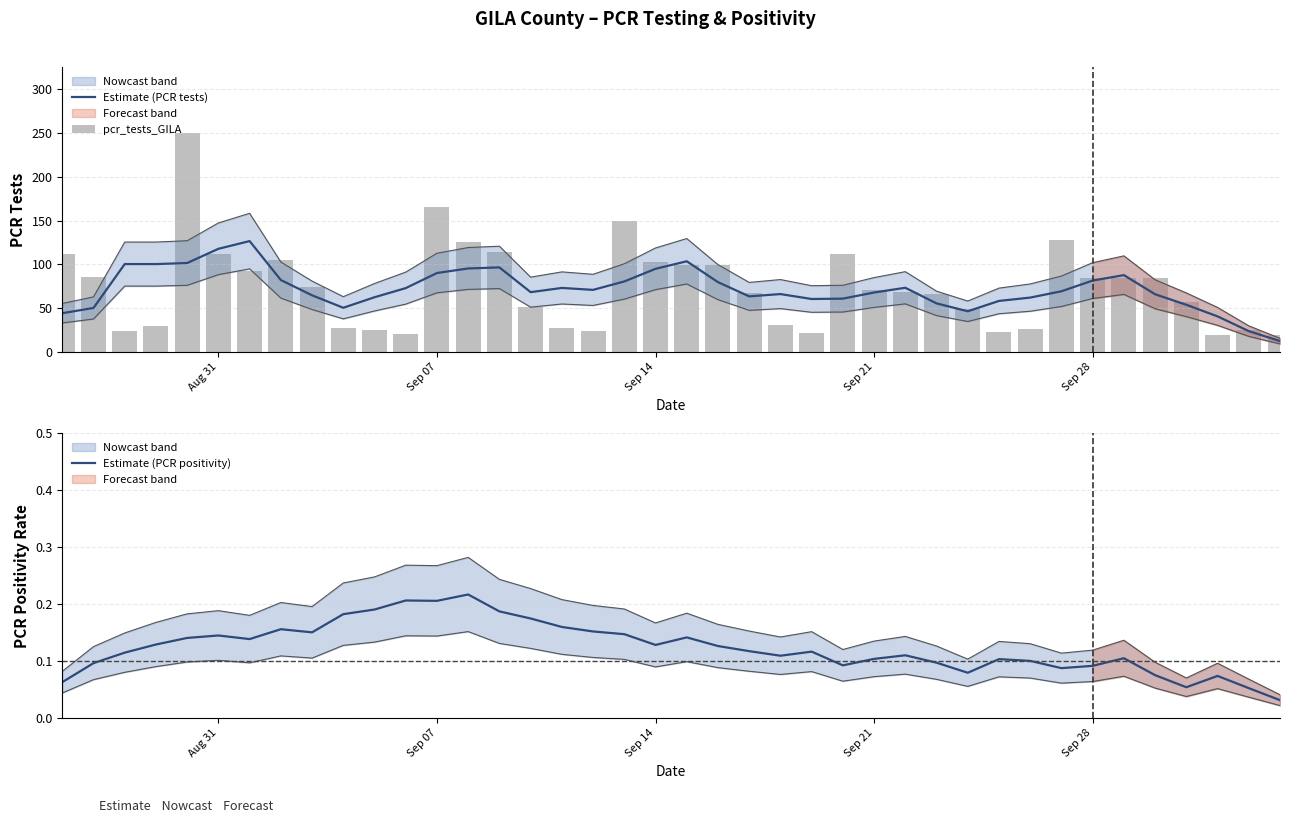

The Estimate (PCR tests) series shows 29.1 at Sep 28. True or false?

False